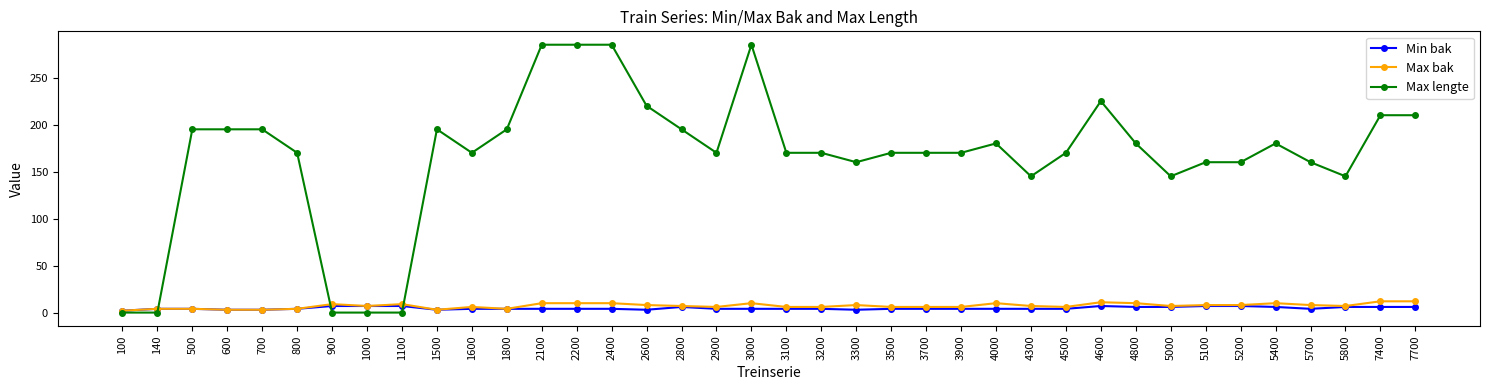

What are all the series names shown in the legend?

Min bak, Max bak, Max lengte